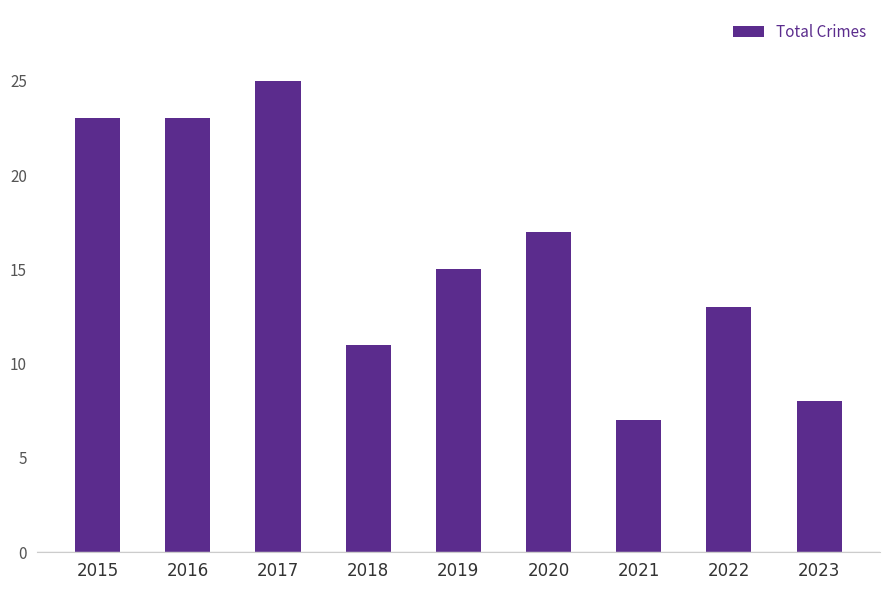

At which category does the chart reach its peak across all series?

2017